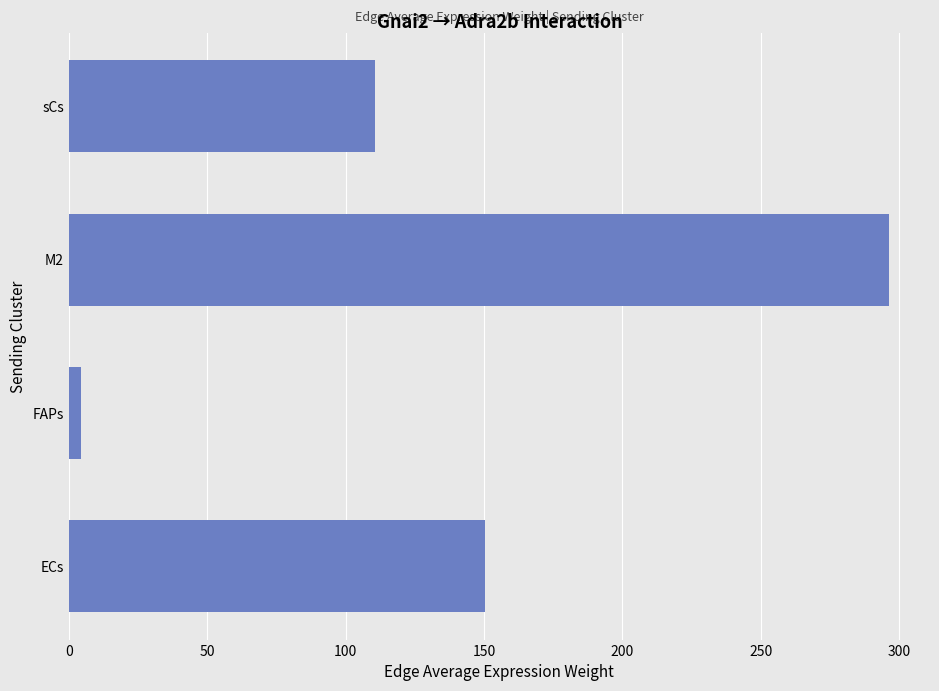

What is the average value?

140.4